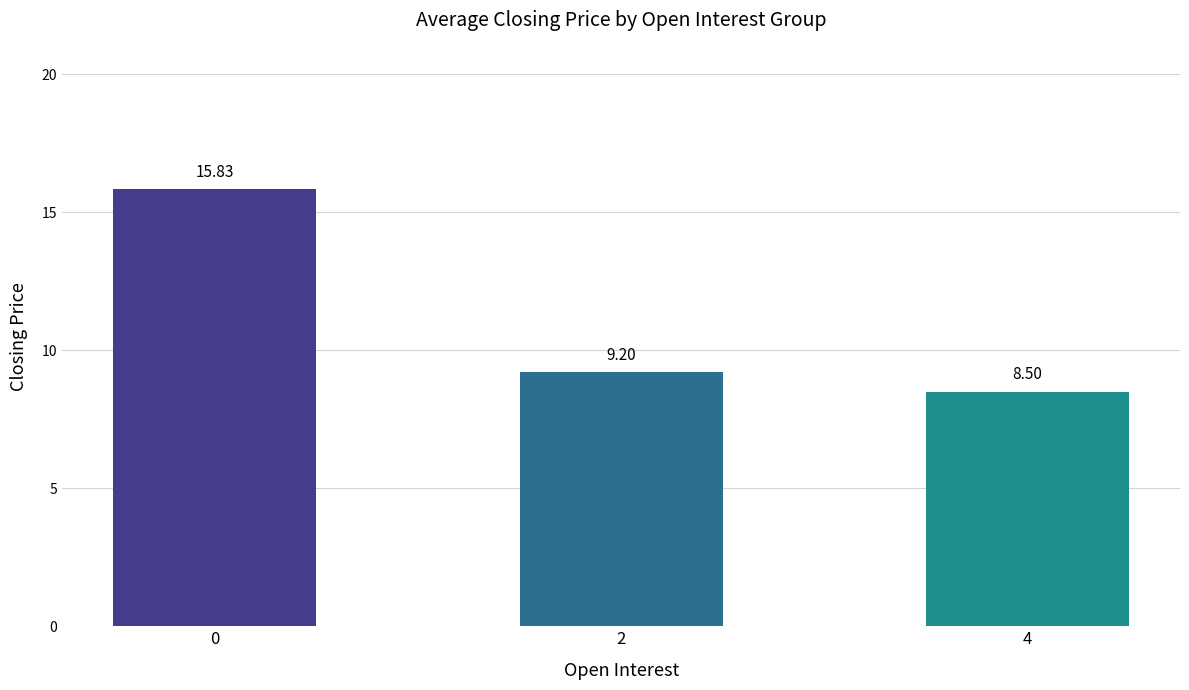

How many data points are less than 9?

1